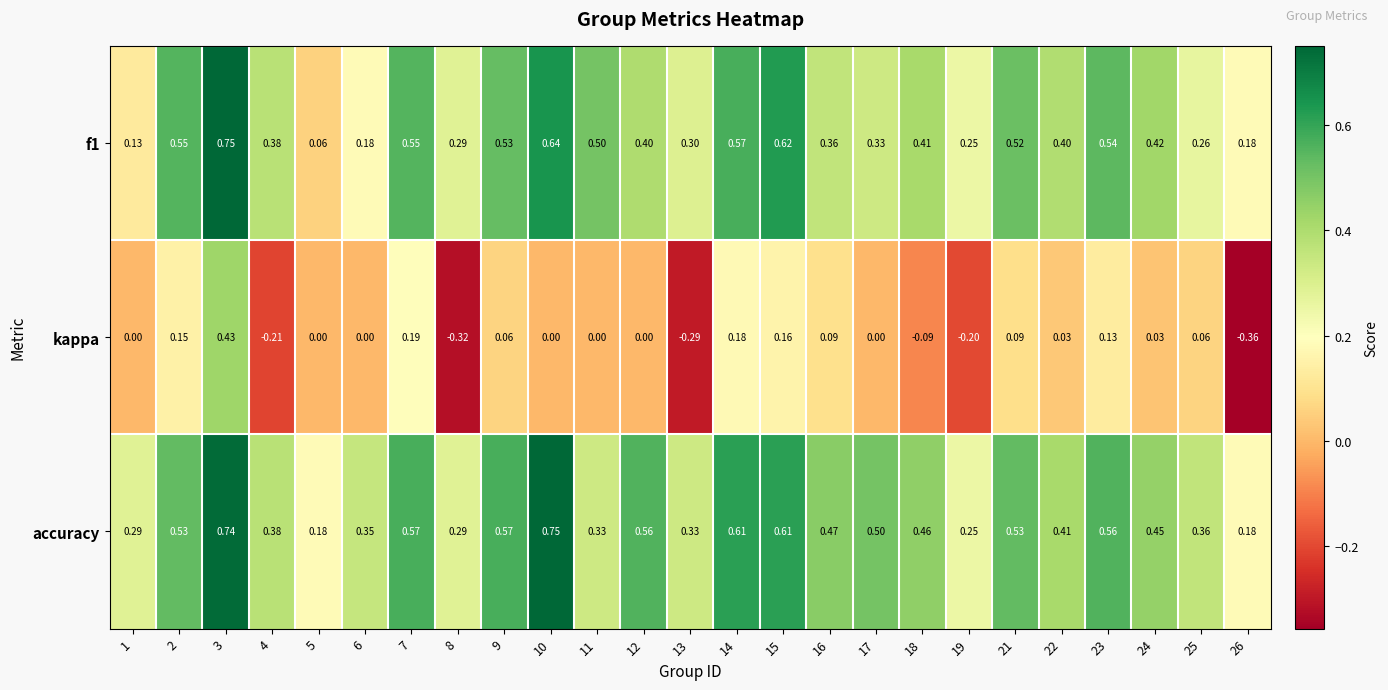

How many values in the kappa series are below 0?

6